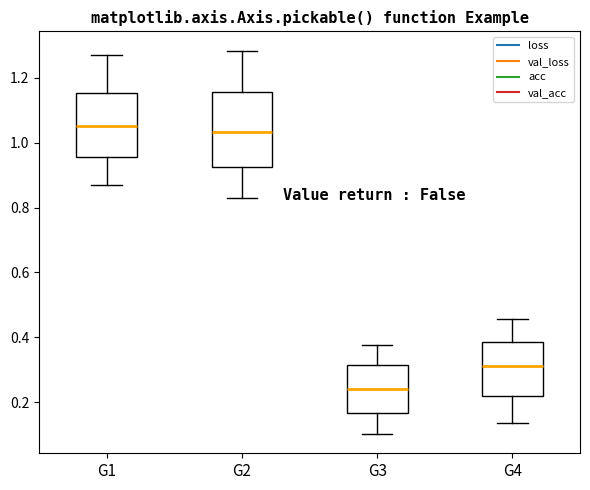

Reading left to right, transcribe this box plot: for each box, give where its median line is, the range the box spans, and where its two whiskers end, as read against the y-axis. The values are not printed on the chart, so give them approximately, as read against the axis.

G1: median 1.06, box 0.96 to 1.16, whiskers 0.88 to 1.28
G2: median 1.04, box 0.92 to 1.16, whiskers 0.84 to 1.28
G3: median 0.24, box 0.16 to 0.32, whiskers 0.10 to 0.38
G4: median 0.32, box 0.22 to 0.38, whiskers 0.14 to 0.46